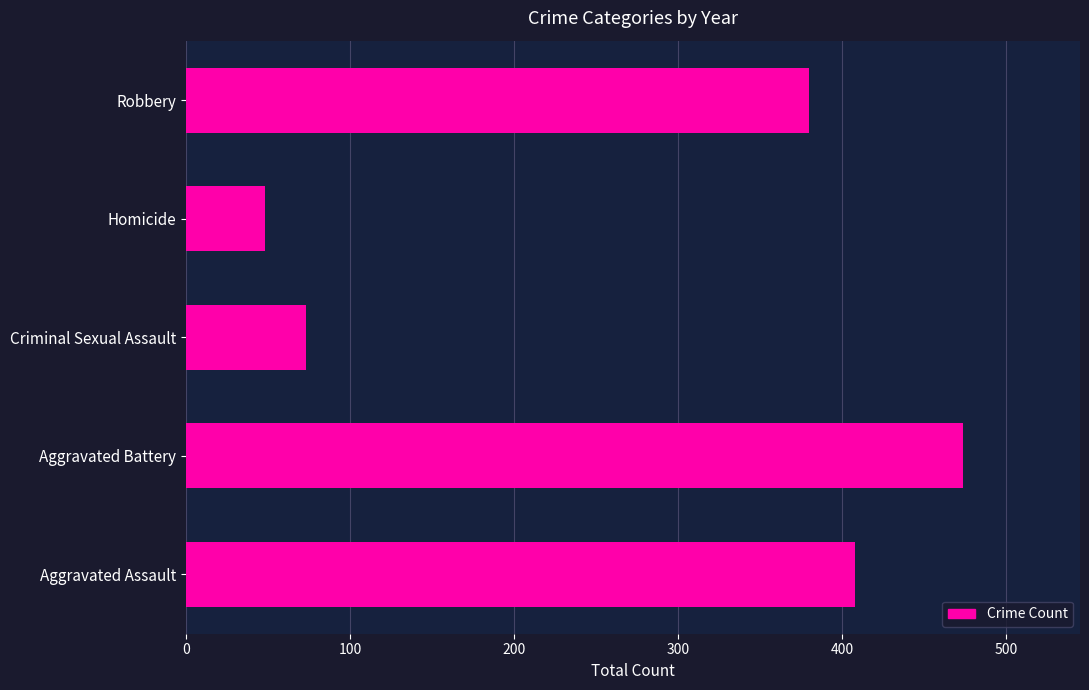

Reading bottom to top, transcribe all the data shown in this chart.

408	474	73	48	380